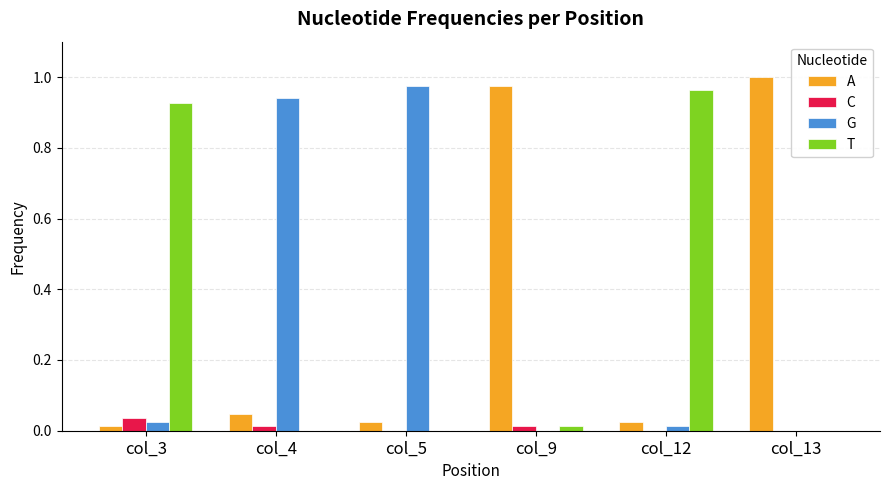

Which series has the largest total across all categories?

A